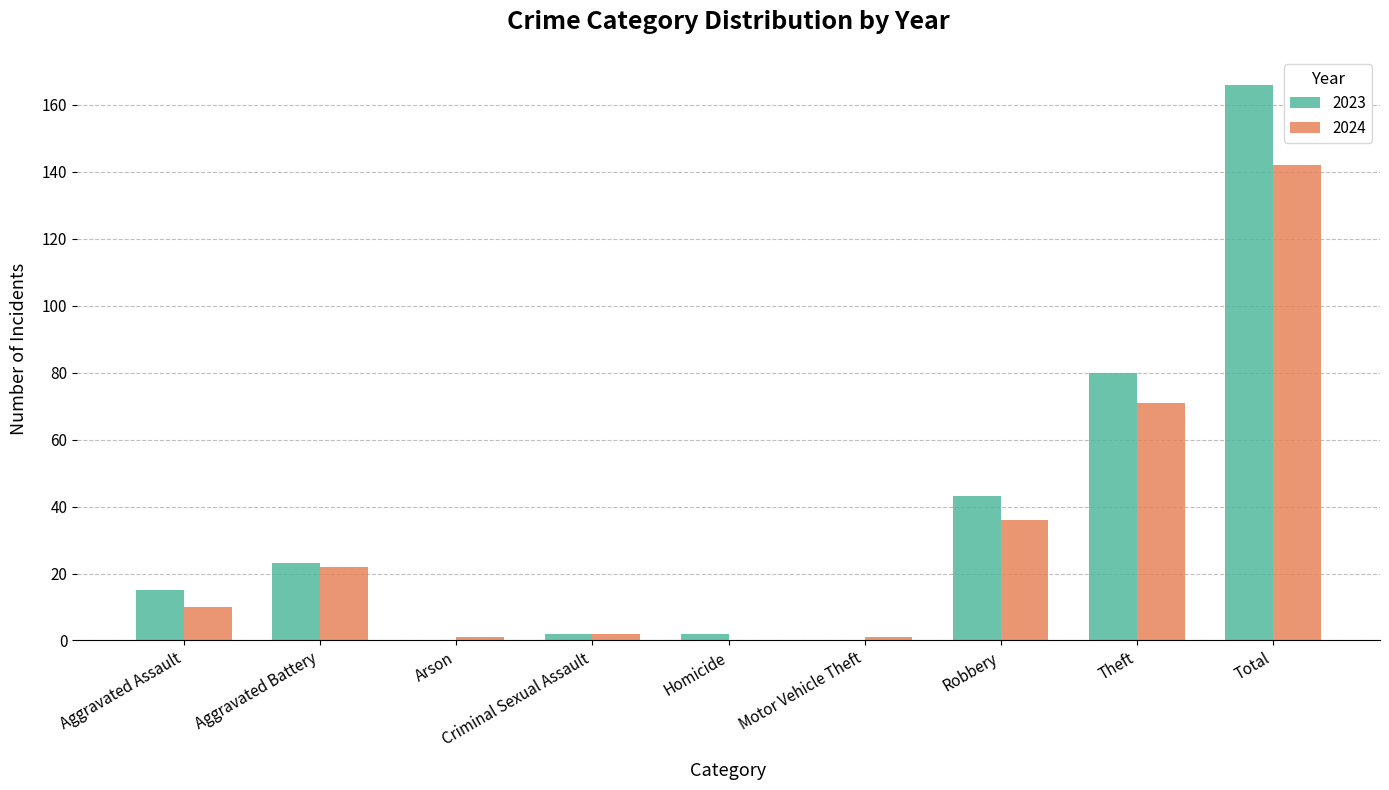

Which series changed the most between Aggravated Battery and Robbery?

2023